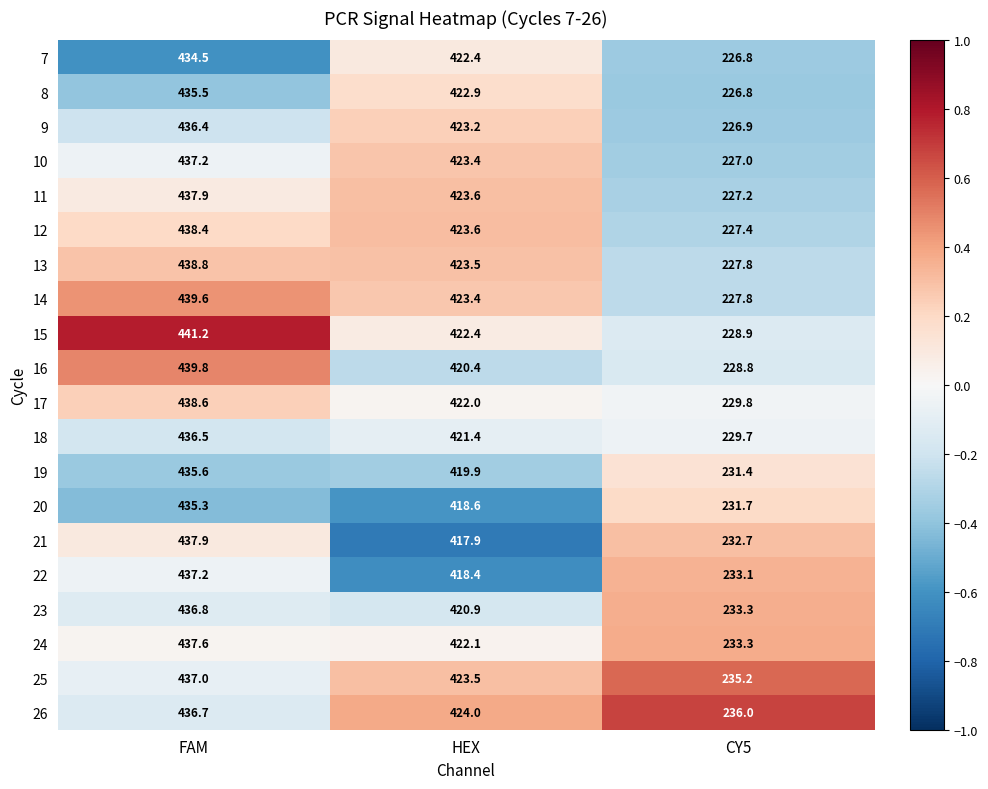

What is the difference between the maximum and minimum values in the 10 series?

210.2